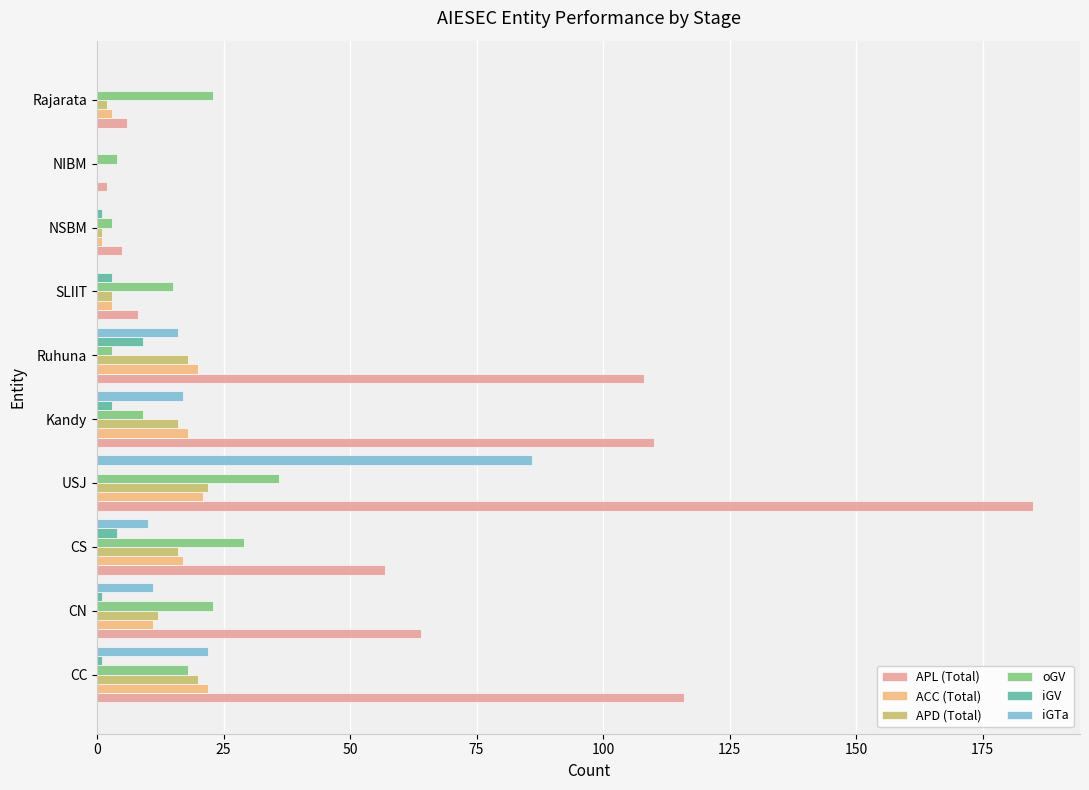

What are all the series names shown in the legend?

APL (Total), ACC (Total), APD (Total), oGV, iGV, iGTa